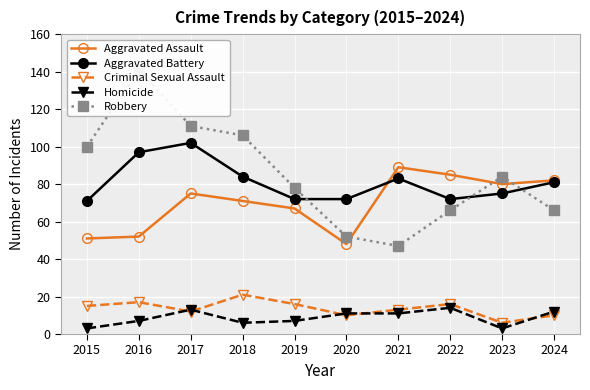

At which category is the sum across all series the highest?

2016